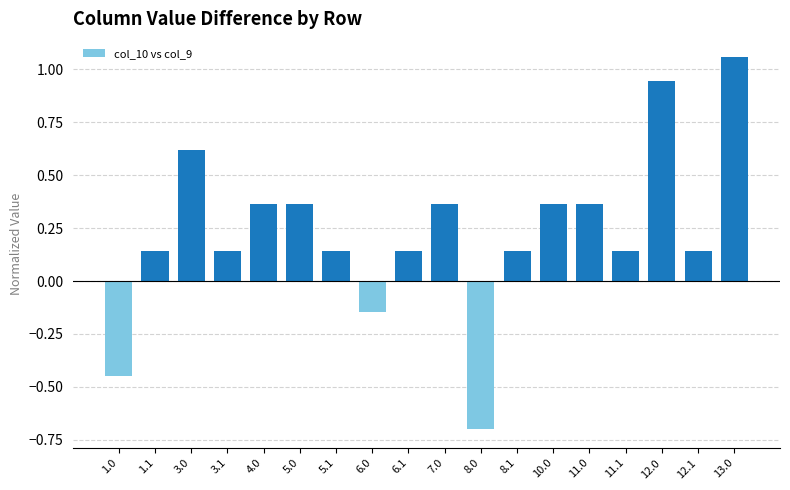

What is the label of the 9th bar from the right?

7.0